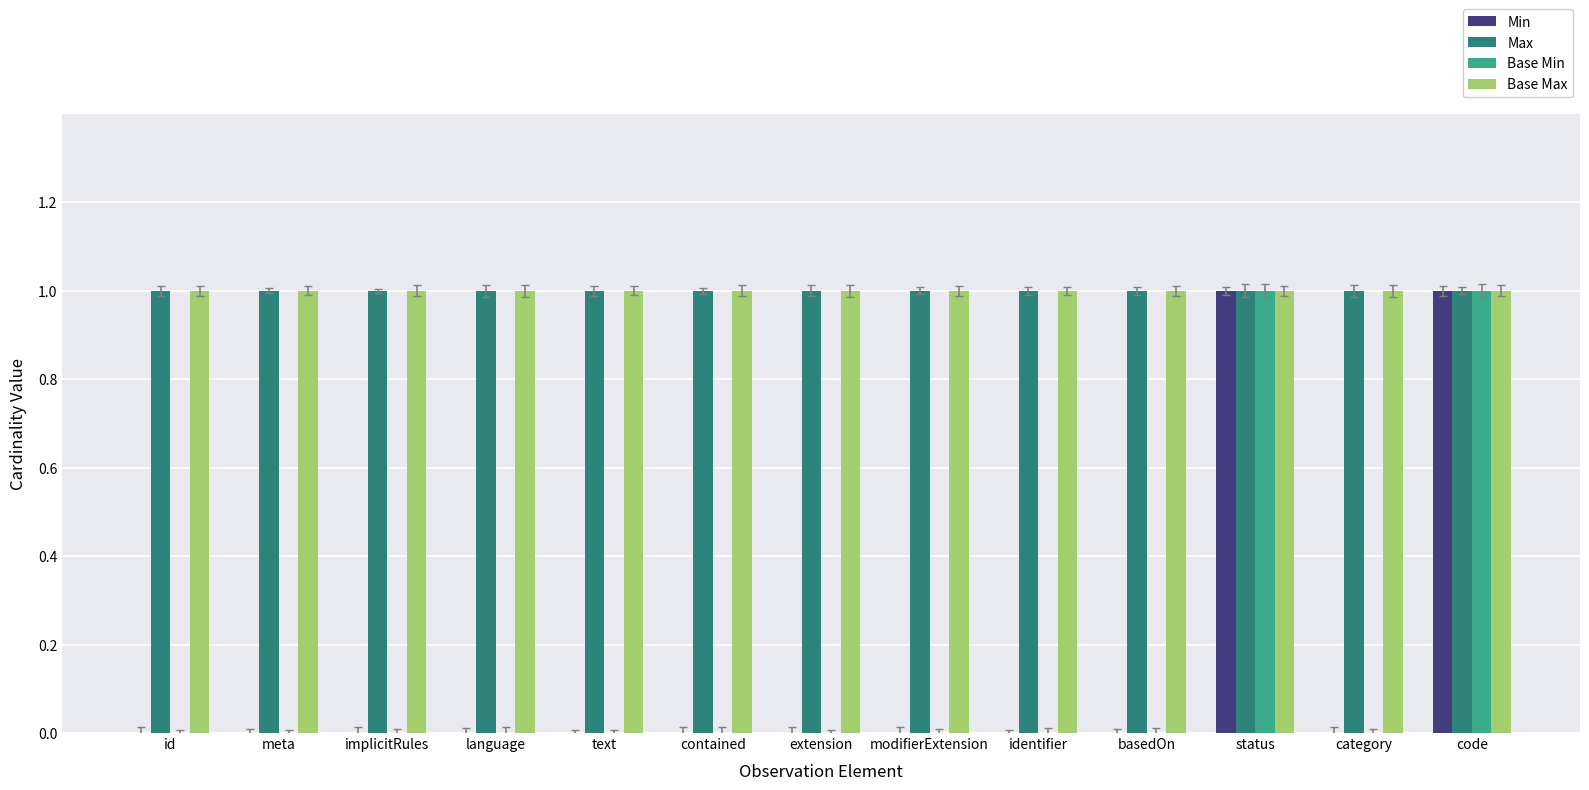

How many groups of bars are there?

13